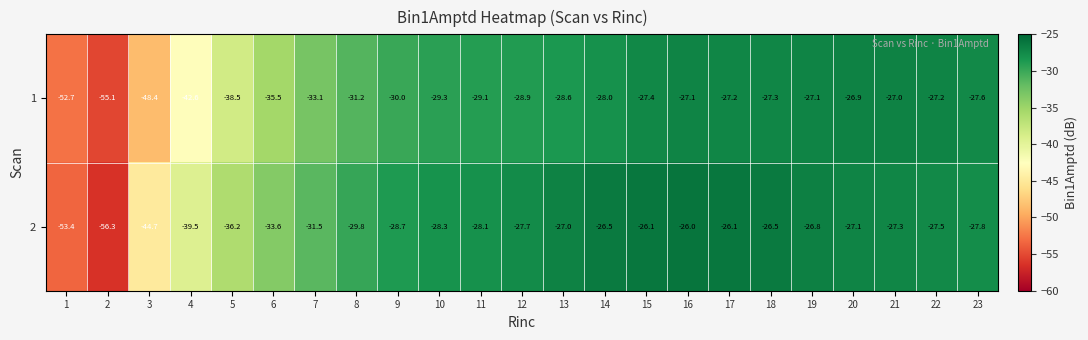

How many data points does each series have?

23